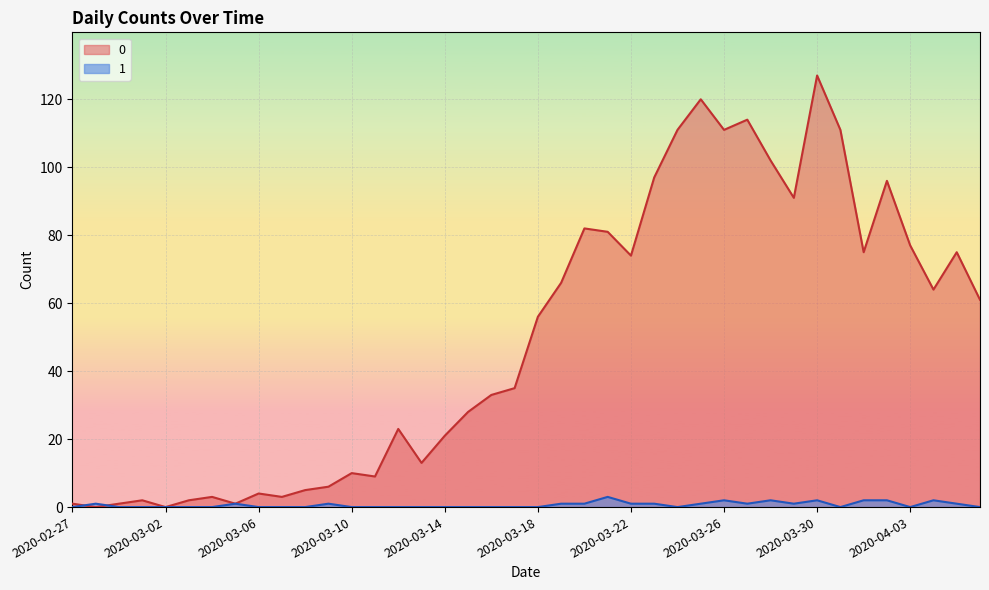

How many lines are shown in the chart?

2